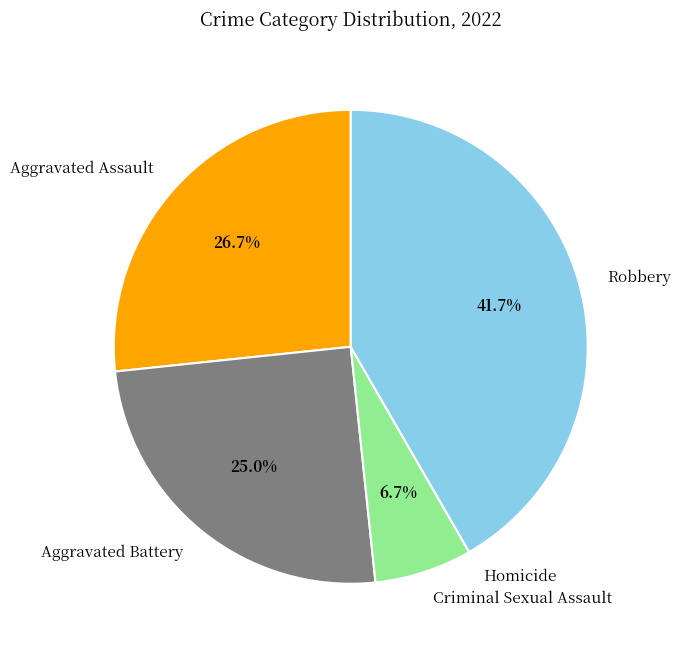

To the nearest percent, what is the difference between the largest and smallest slice percentages?

42%